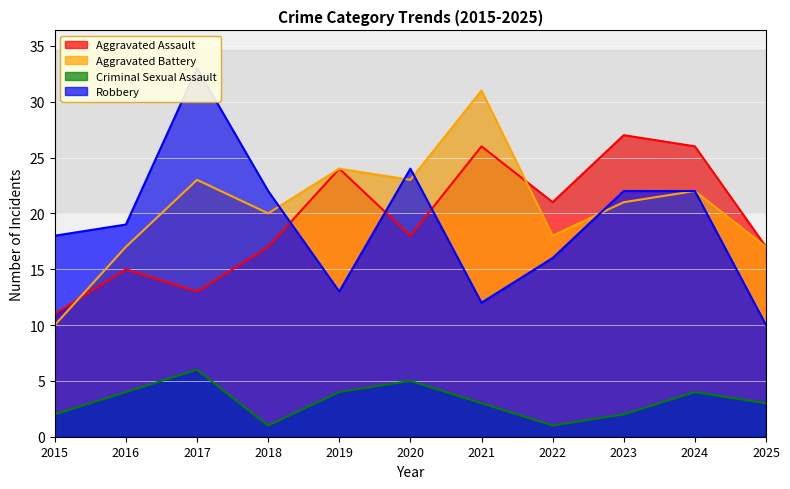

What value does the Robbery series have at 2019, to the nearest 10?

10